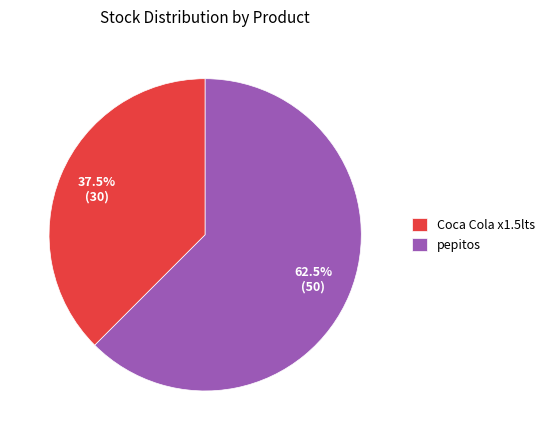

How many segments does this pie chart have?

2